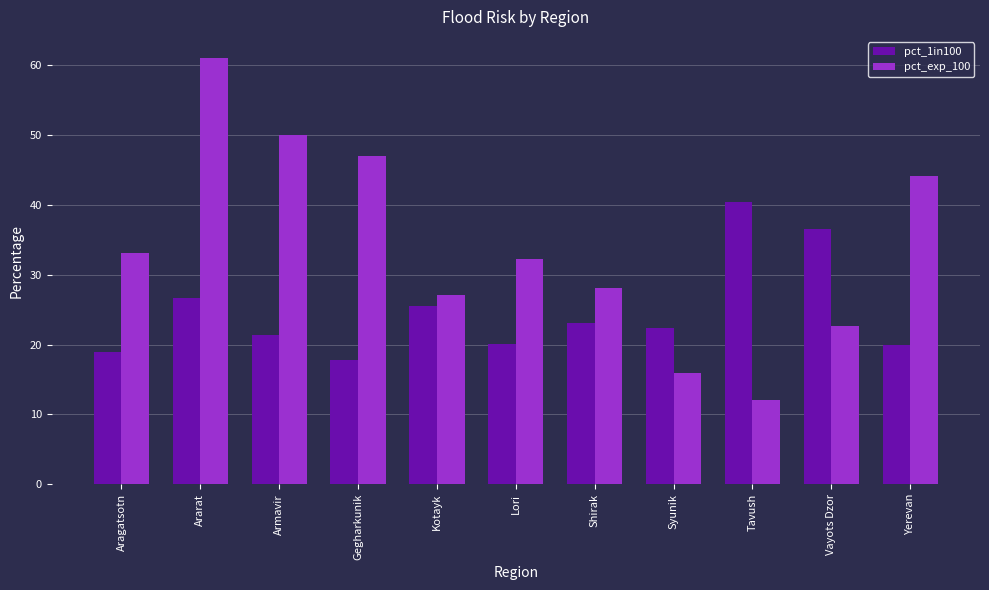

At which label does pct_1in100 first exceed 22?

Ararat